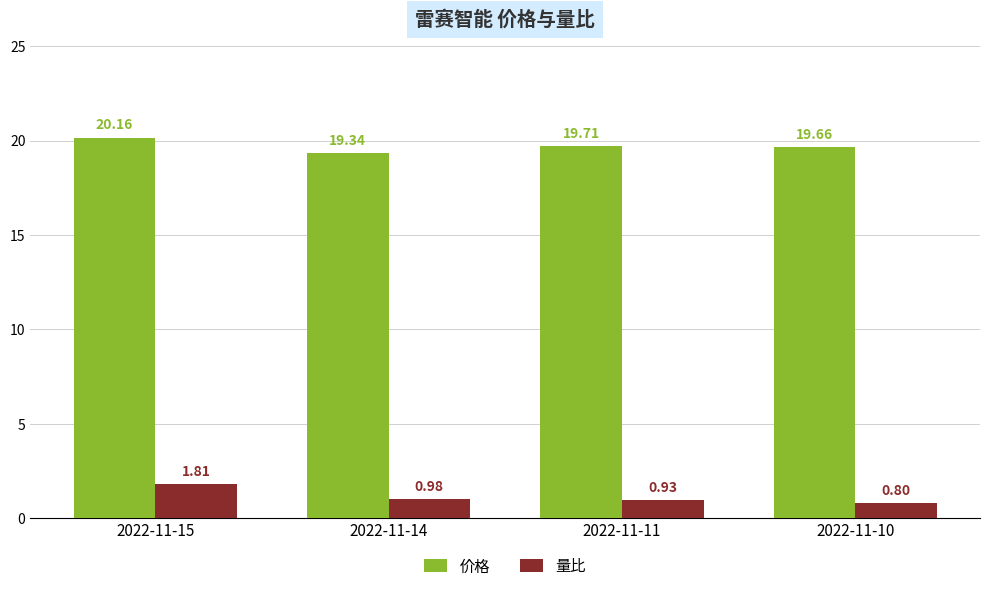

The value of 价格 at 2022-11-10 is 19.7. True or false?

True